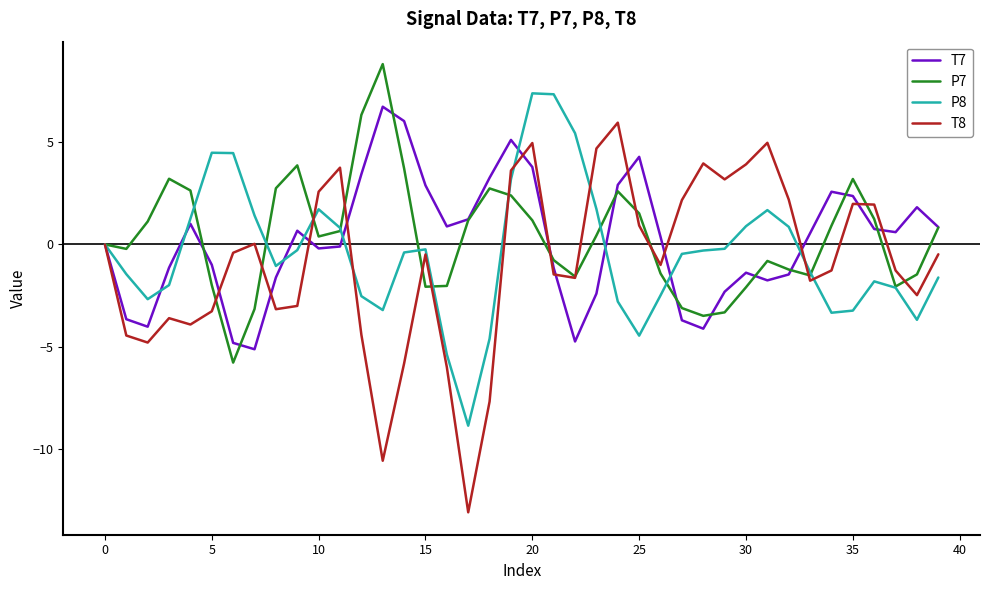

What is the highest value of the T7 series?

6.7